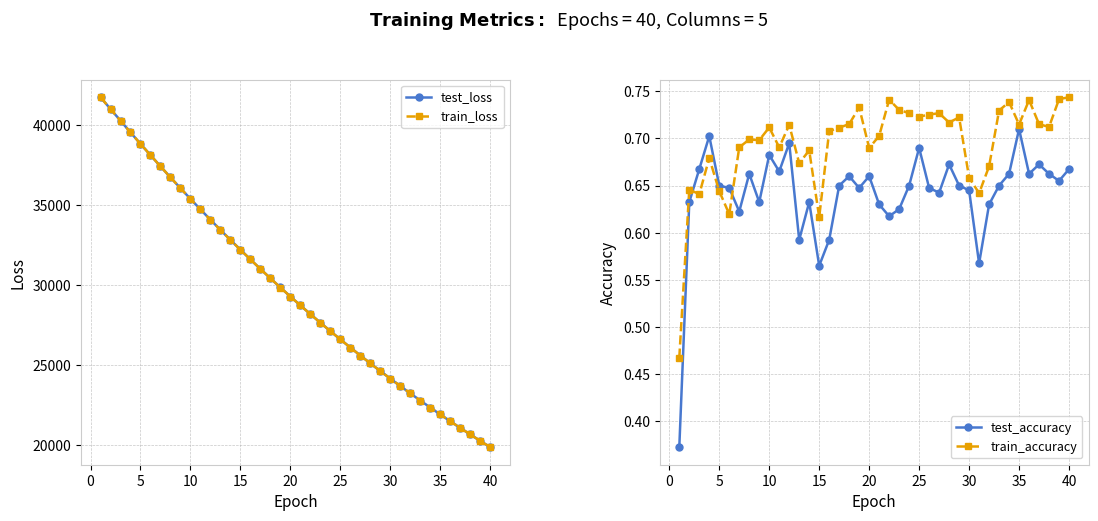

True or false: train_loss and train_accuracy cross at least once.

False